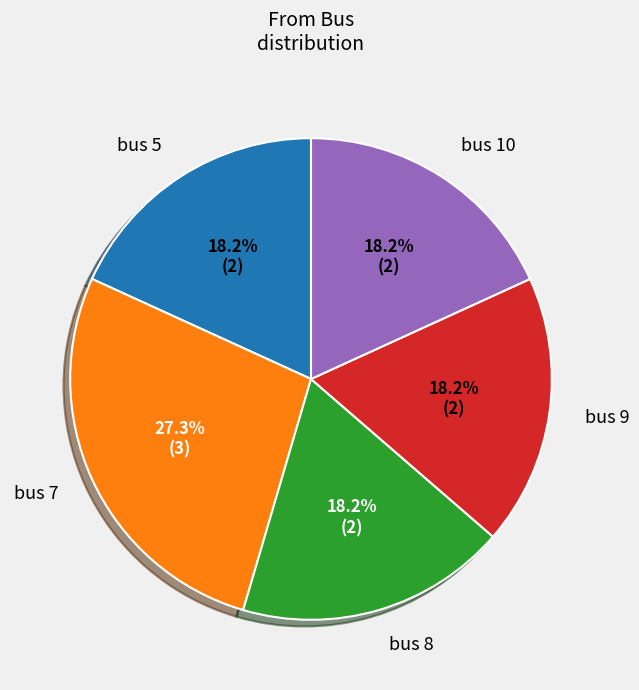

Does any single category account for the majority?

No